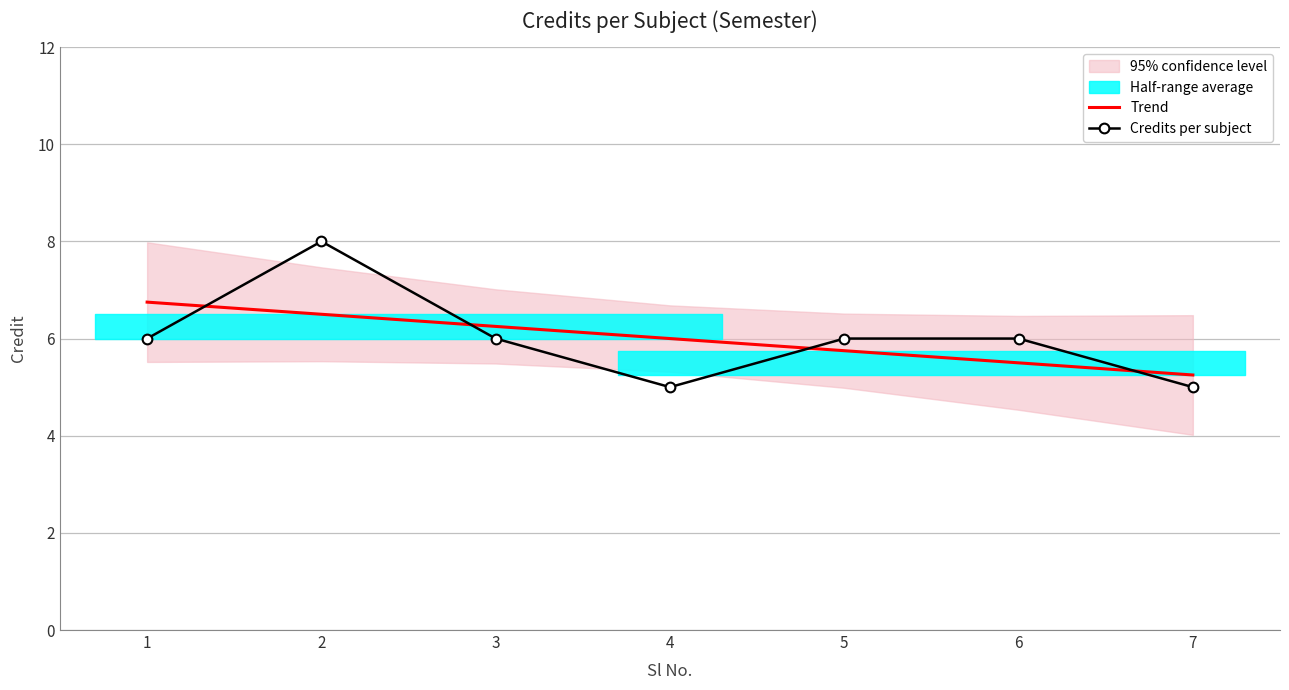

At which category is the sum across all series the highest?

2